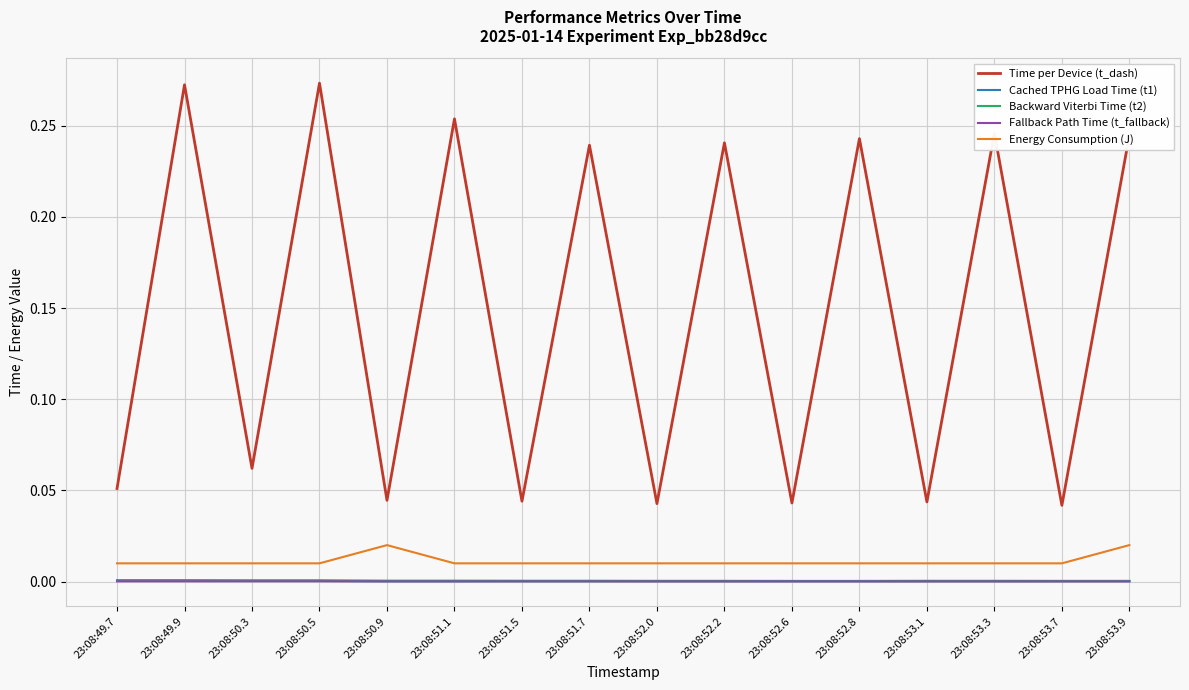

What are all the series names shown in the legend?

Time per Device (t_dash), Cached TPHG Load Time (t1), Backward Viterbi Time (t2), Fallback Path Time (t_fallback), Energy Consumption (J)